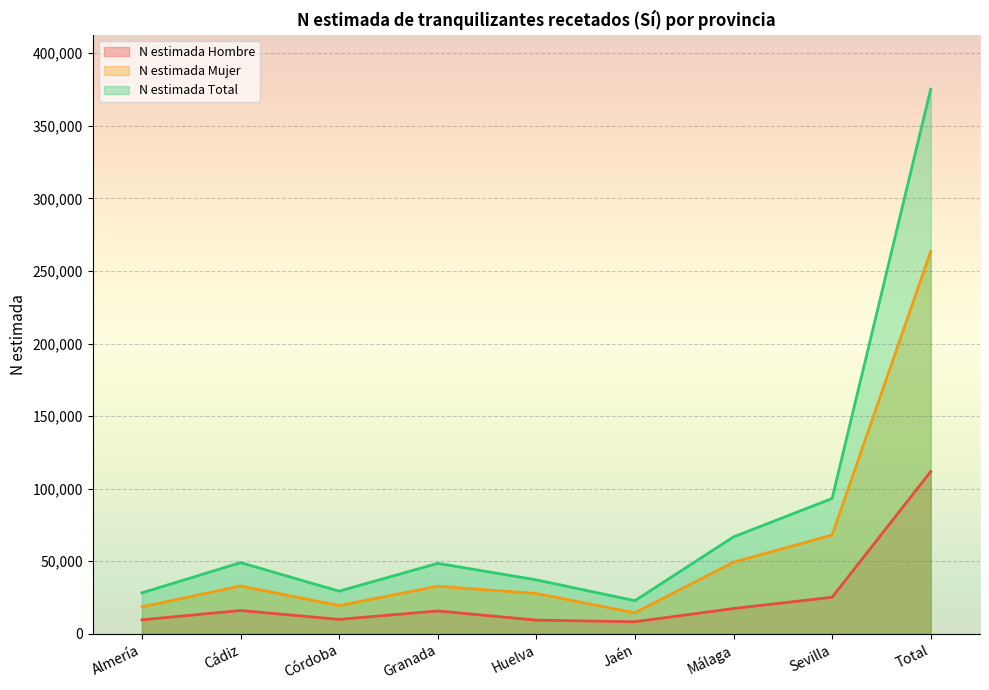

How many data points in N estimada Mujer are above 32794?

4